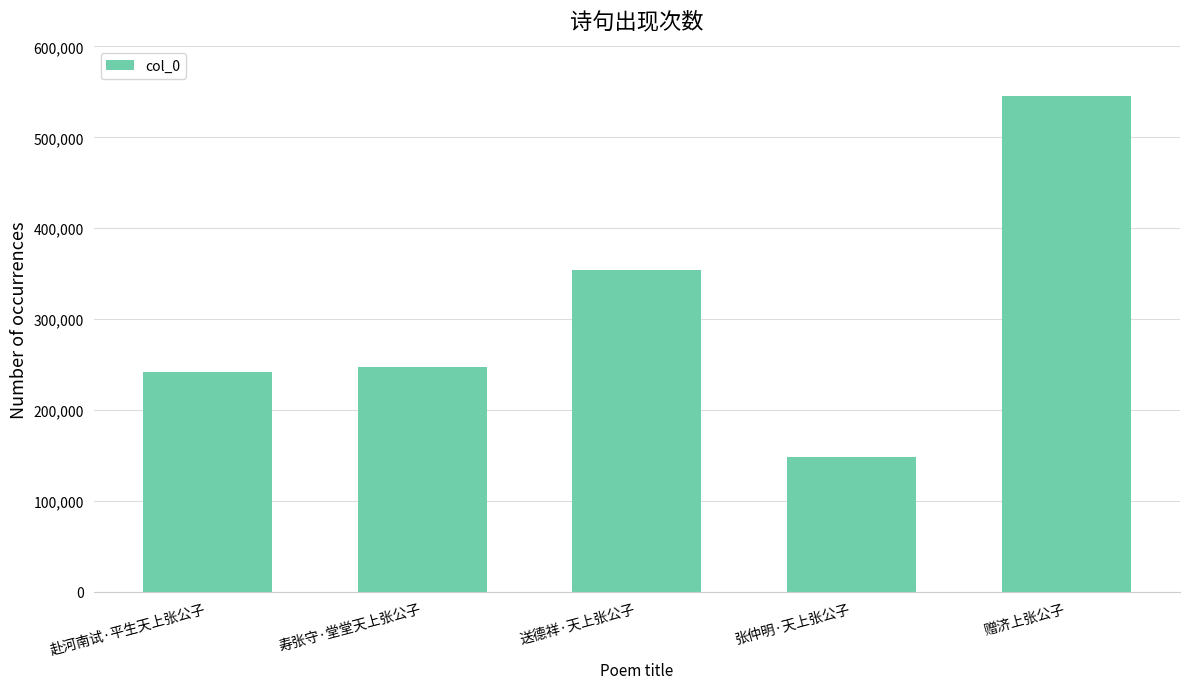

What is the difference between the maximum and minimum values?

396326